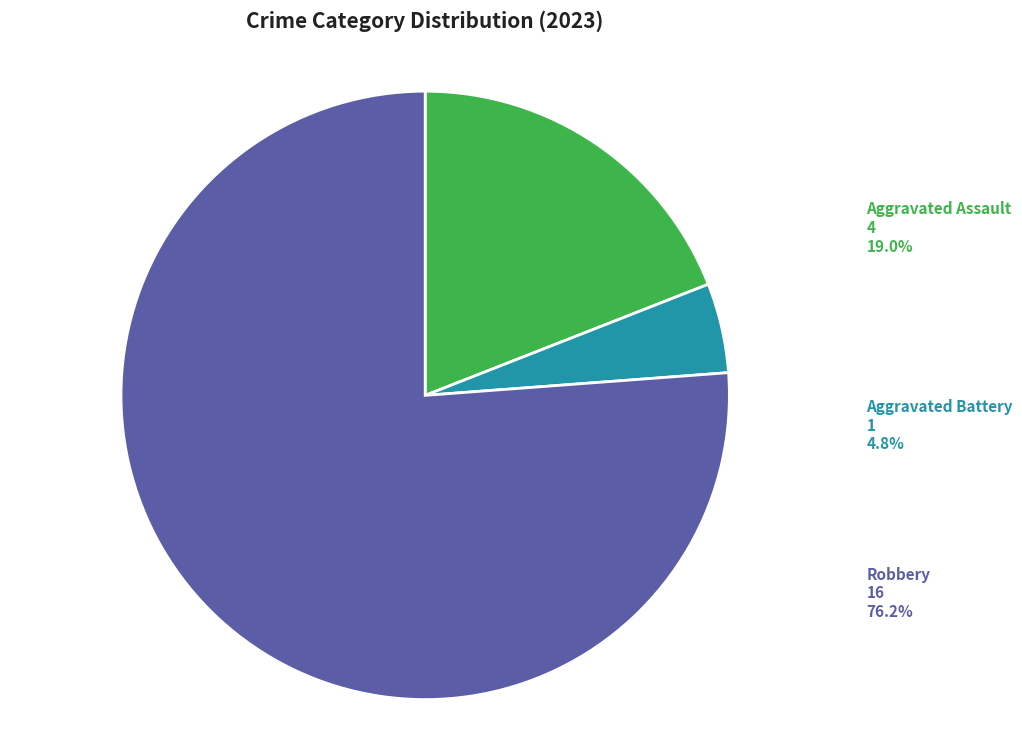

Combined, what portion of the pie is Criminal Sexual Assault and Aggravated Battery?

4.8%